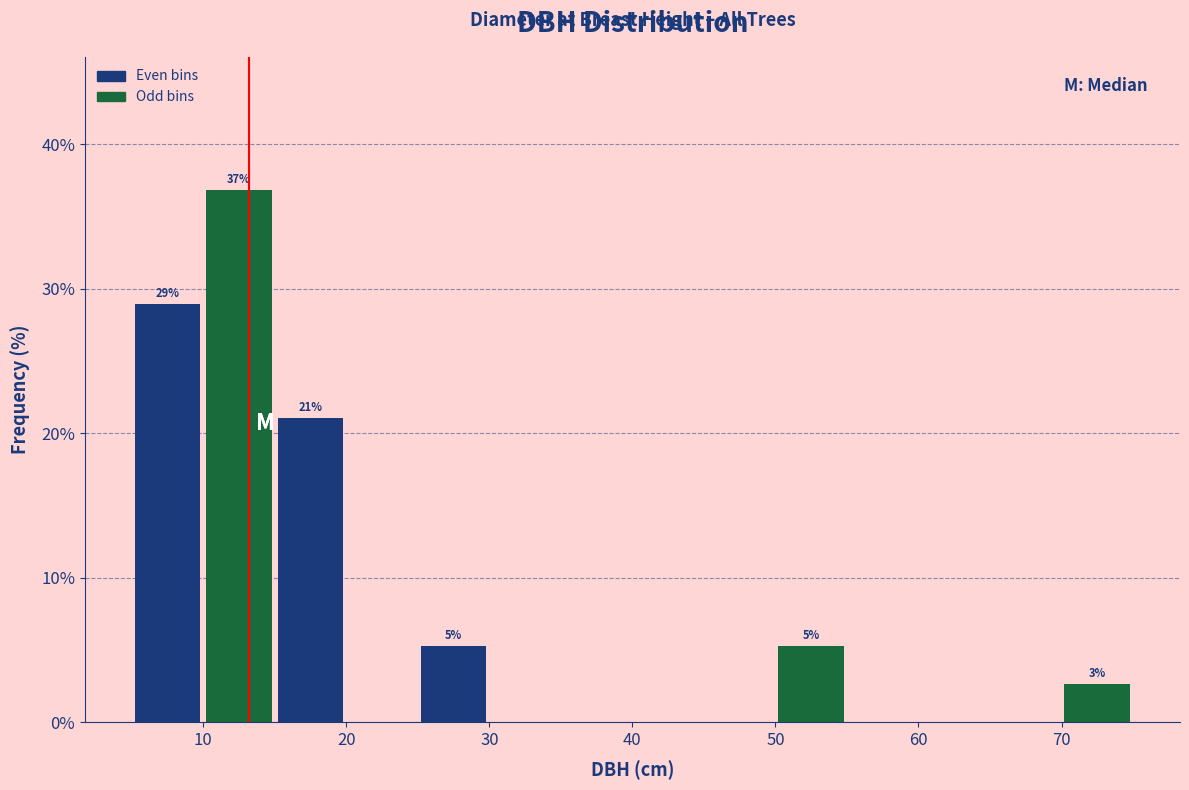

Which range on the x-axis has the tallest bar?

10 to 15